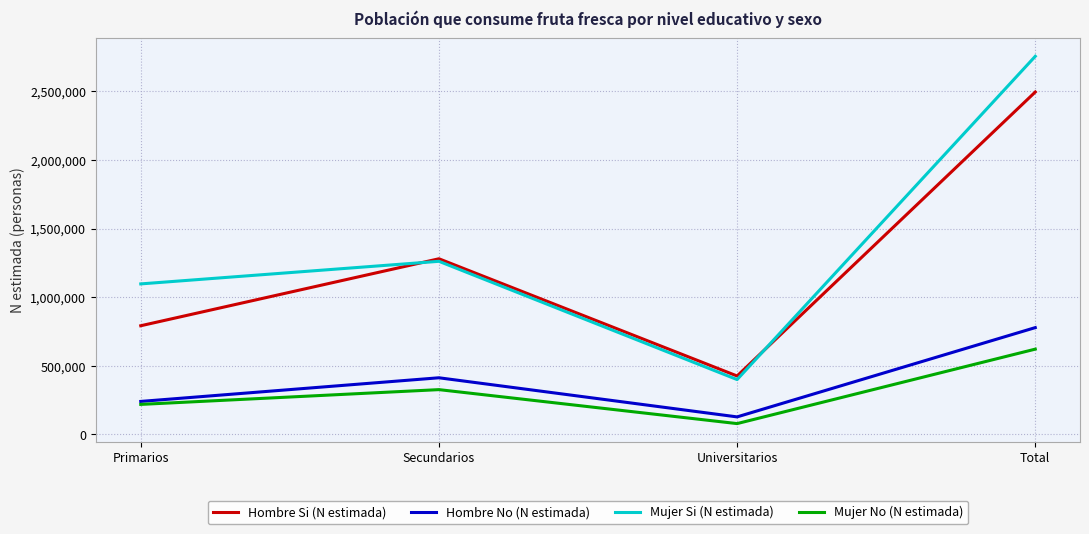

Reading left to right, what are all the values shown in this chart?

Hombre Si (N estimada): 791291	1279776	424886	2495953
Hombre No (N estimada): 239390	411807	126522	777718
Mujer Si (N estimada): 1096471	1261214	398750	2756435
Mujer No (N estimada): 217666	325399	77662	620727